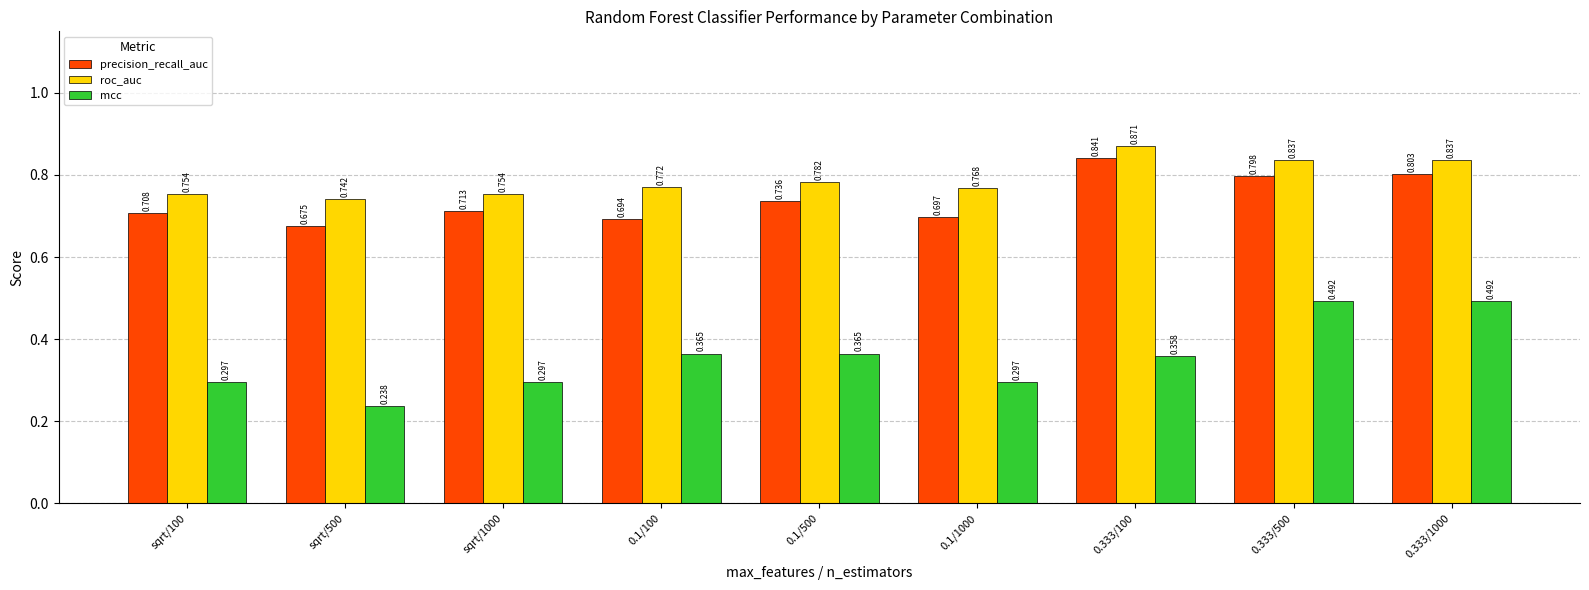

Is it true that precision_recall_auc equals 0.4 at sqrt/100?

False